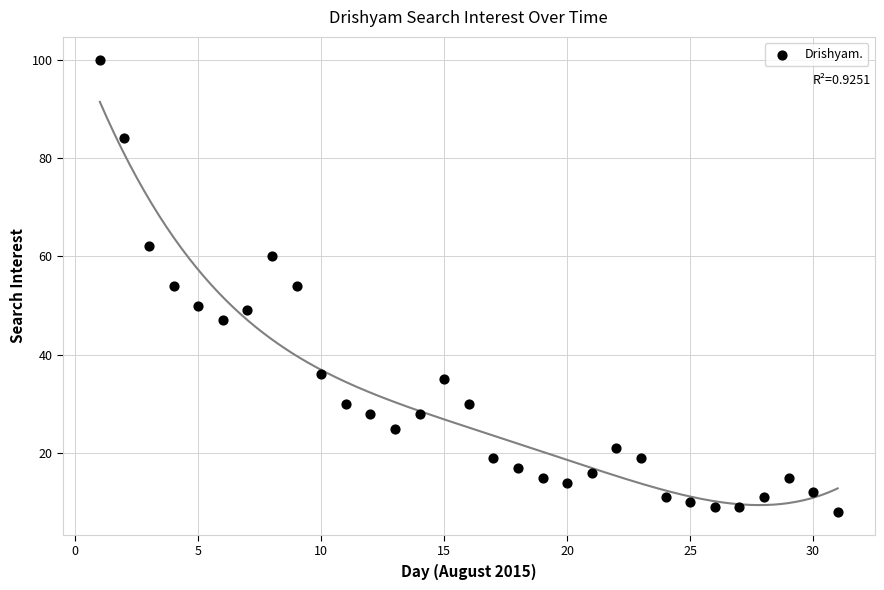

What is the range of Y values (max minus min)?

92